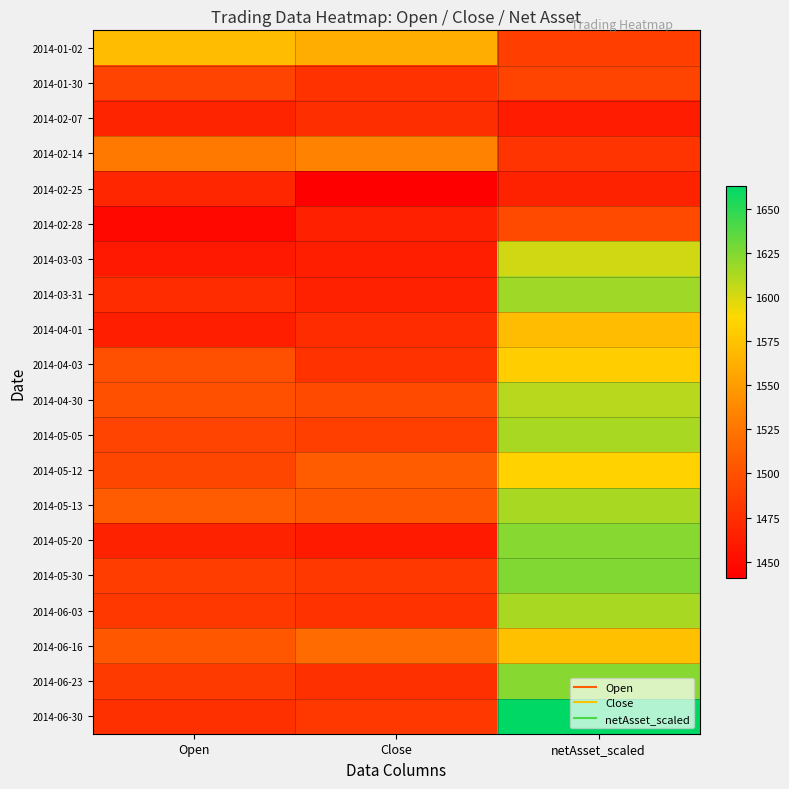

Reading left to right, transcribe all the data shown in this chart.

2014-01-02: Open=1570.0	Close=1561.1	netAsset_scaled=1486.8
2014-01-30: Open=1489.5	Close=1477.3	netAsset_scaled=1489.8
2014-02-07: Open=1467.4	Close=1475.3	netAsset_scaled=1462.3
2014-02-14: Open=1527.2	Close=1534.2	netAsset_scaled=1479.1
2014-02-25: Open=1469.3	Close=1440.9	netAsset_scaled=1466.6
2014-02-28: Open=1447.8	Close=1464.3	netAsset_scaled=1495.2
2014-03-03: Open=1459.9	Close=1462.7	netAsset_scaled=1602.7
2014-03-31: Open=1473.2	Close=1465.8	netAsset_scaled=1616.8
2014-04-01: Open=1463.7	Close=1473.1	netAsset_scaled=1570.4
2014-04-03: Open=1498.1	Close=1477.5	netAsset_scaled=1582.0
2014-04-30: Open=1499.1	Close=1494.8	netAsset_scaled=1609.9
2014-05-05: Open=1490.1	Close=1487.5	netAsset_scaled=1613.8
2014-05-12: Open=1492.6	Close=1508.4	netAsset_scaled=1584.3
2014-05-13: Open=1507.0	Close=1503.5	netAsset_scaled=1613.9
2014-05-20: Open=1466.0	Close=1460.8	netAsset_scaled=1623.0
2014-05-30: Open=1485.1	Close=1482.1	netAsset_scaled=1625.3
2014-06-03: Open=1482.4	Close=1477.5	netAsset_scaled=1613.8
2014-06-16: Open=1503.7	Close=1518.7	netAsset_scaled=1572.9
2014-06-23: Open=1483.7	Close=1475.8	netAsset_scaled=1623.7
2014-06-30: Open=1475.7	Close=1482.4	netAsset_scaled=1662.8